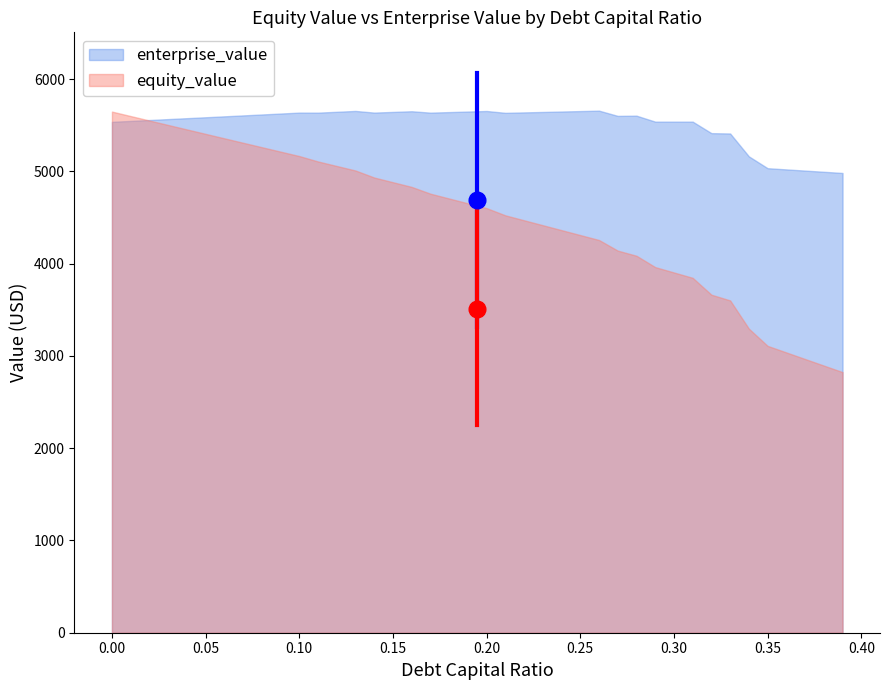

At which label does equity_value reach its minimum?

0.39